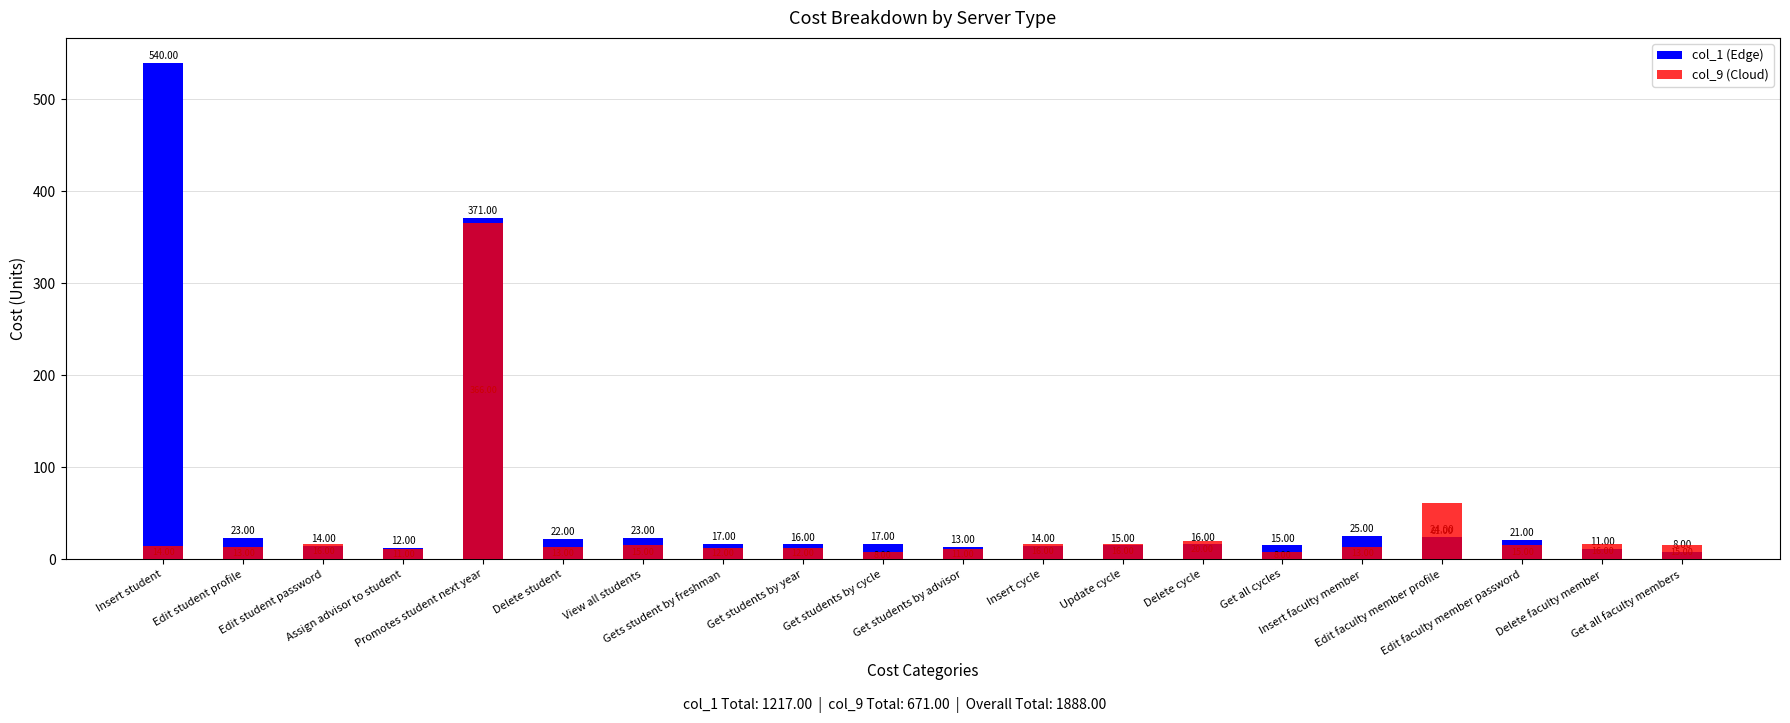

Rank the series by their maximum value, from highest to lowest.

col_1 (Edge), col_9 (Cloud)